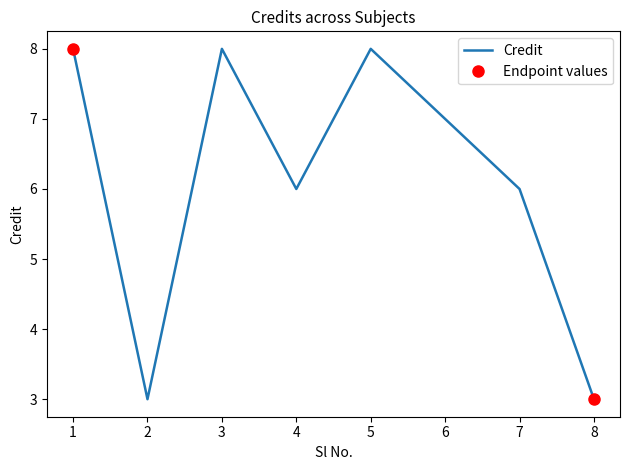

Reading right to left, what are all the values shown in this chart?

8=3	7=6	6=7	5=8	4=6	3=8	2=3	1=8